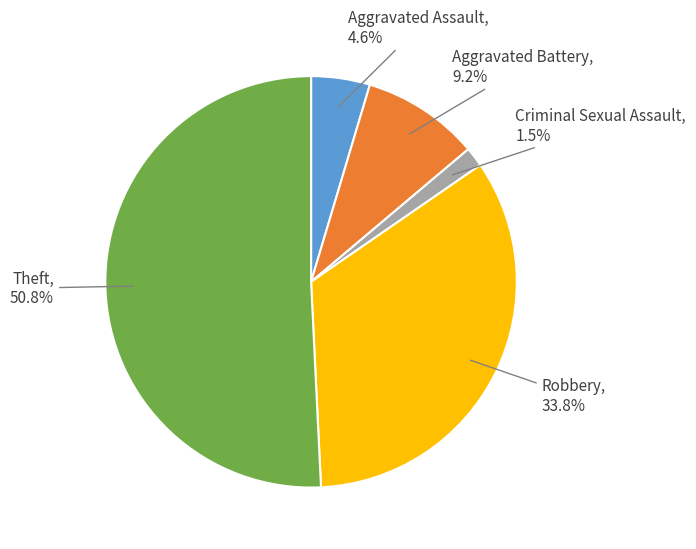

The Robbery slice represents 28% of the pie. True or false?

False